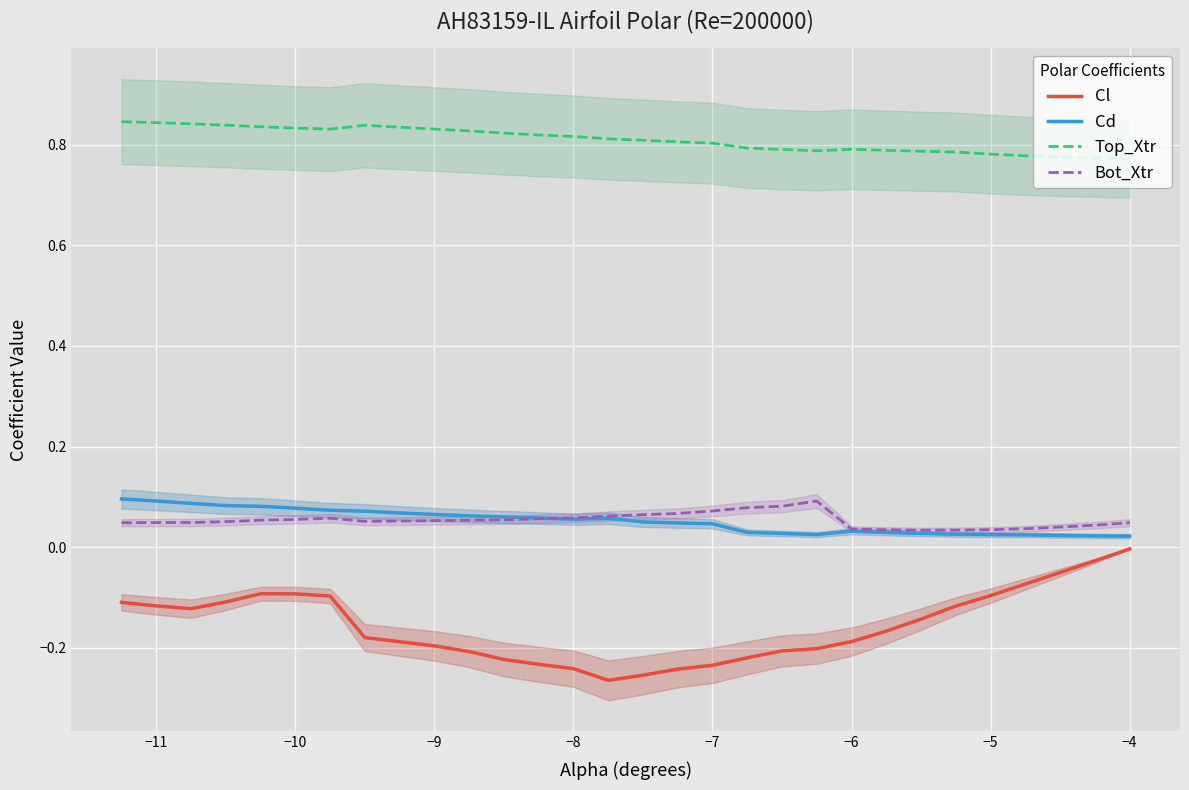

At −11, list the series in order from largest to smallest.

Top_Xtr, Cd, Bot_Xtr, Cl